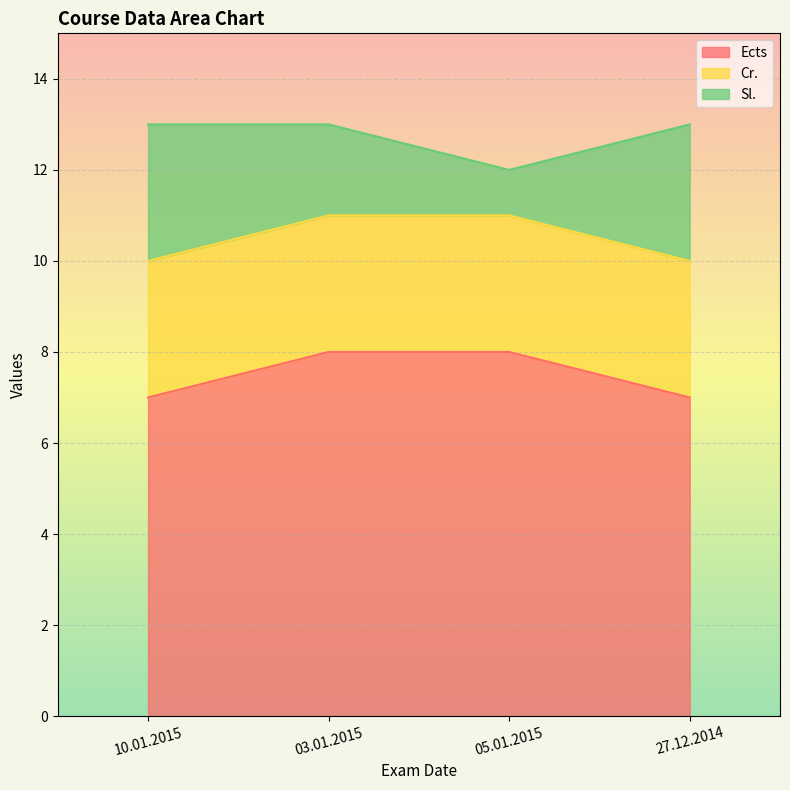

At which category does the chart reach its peak across all series?

03.01.2015